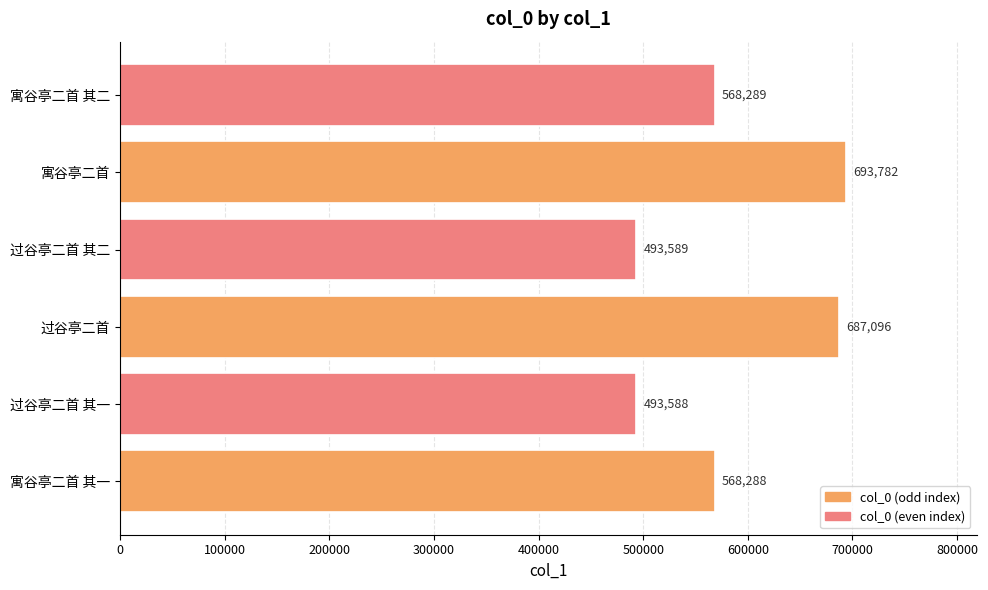

Which category has the highest value across all series?

寓谷亭二首